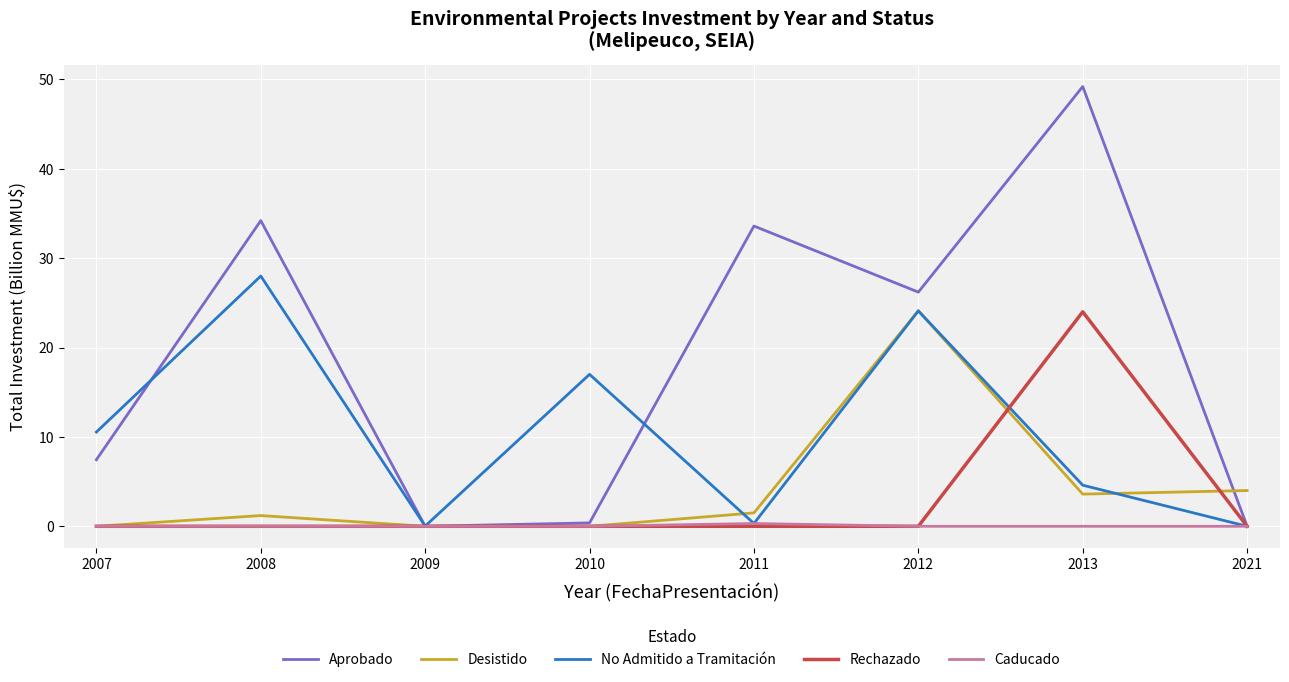

Where is Desistido nearest to the value 12?

2021